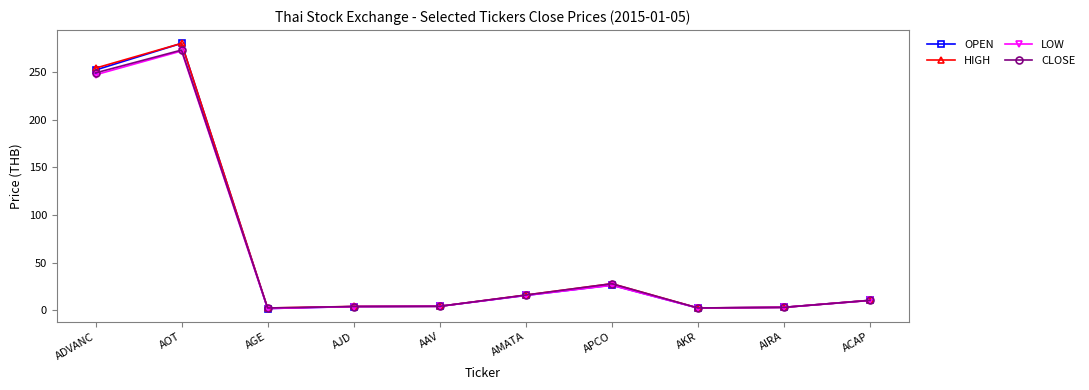

Which series changed the most between AAV and ACAP?

OPEN